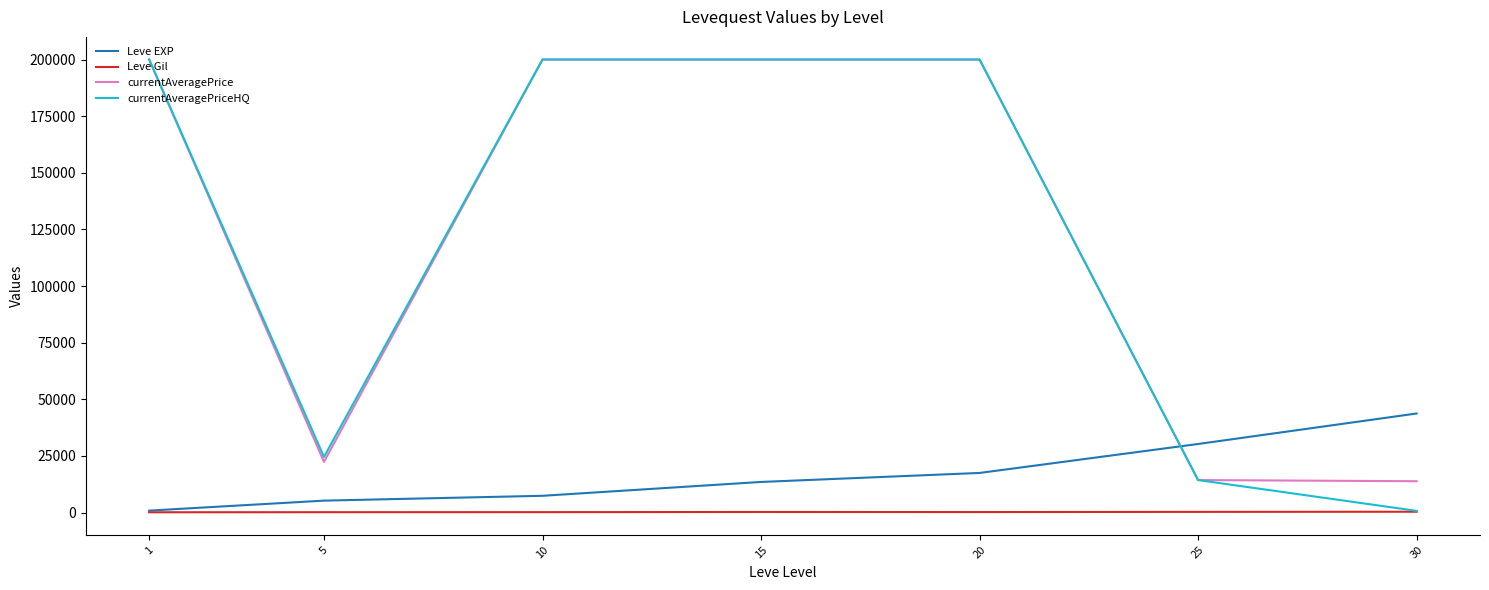

What is the highest value of the currentAveragePriceHQ series?

200000.0